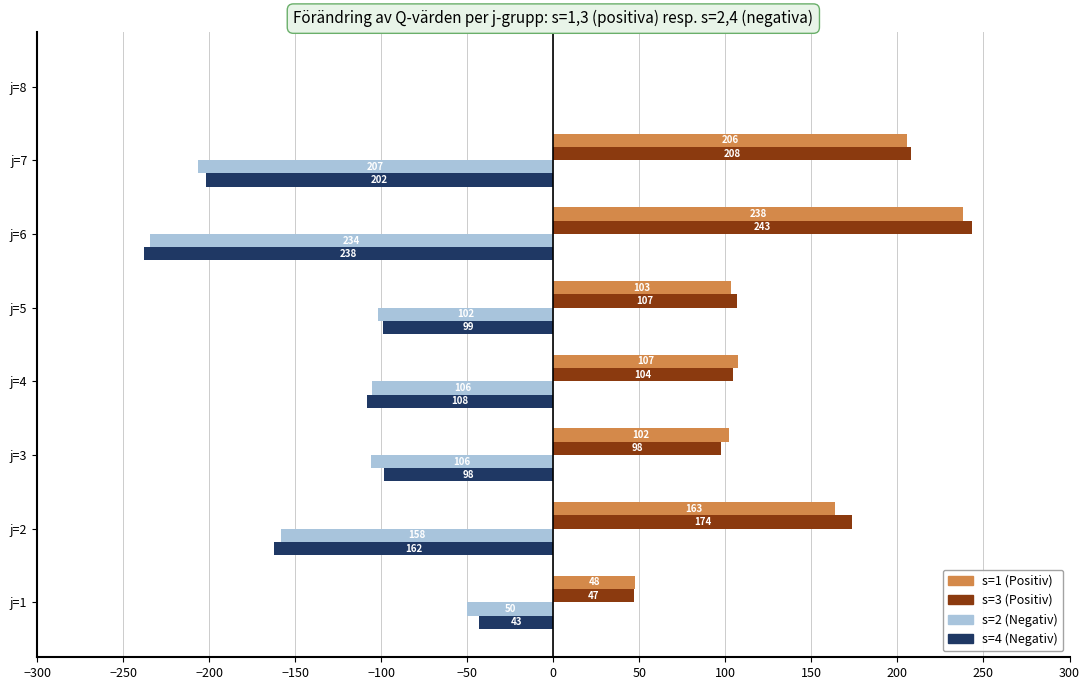

What is the maximum value shown in the chart?

243.4